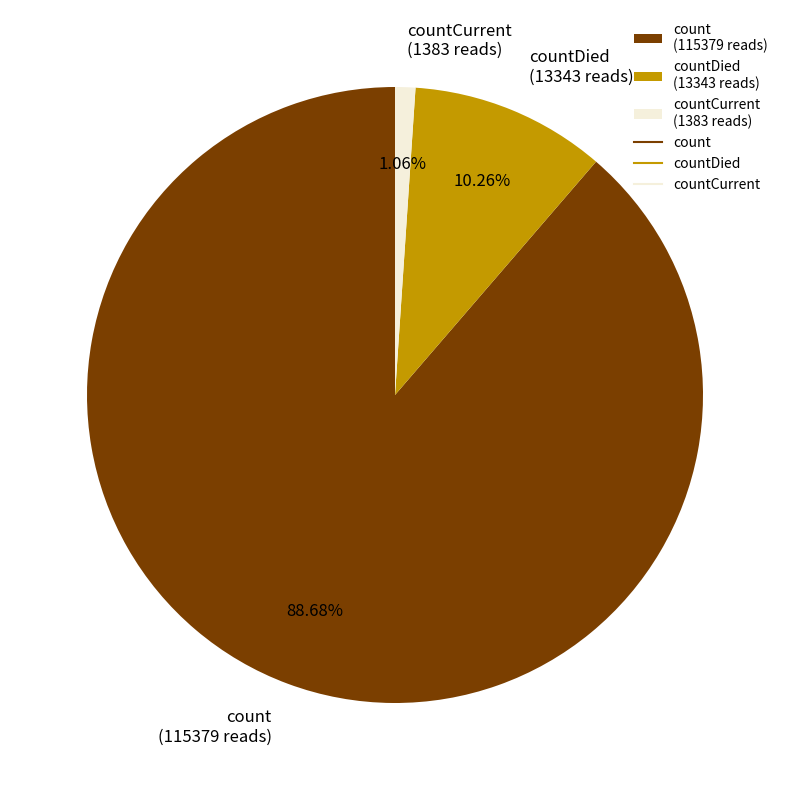

Which has a higher value, count (115379 reads) or countCurrent (1383 reads)?

count (115379 reads)